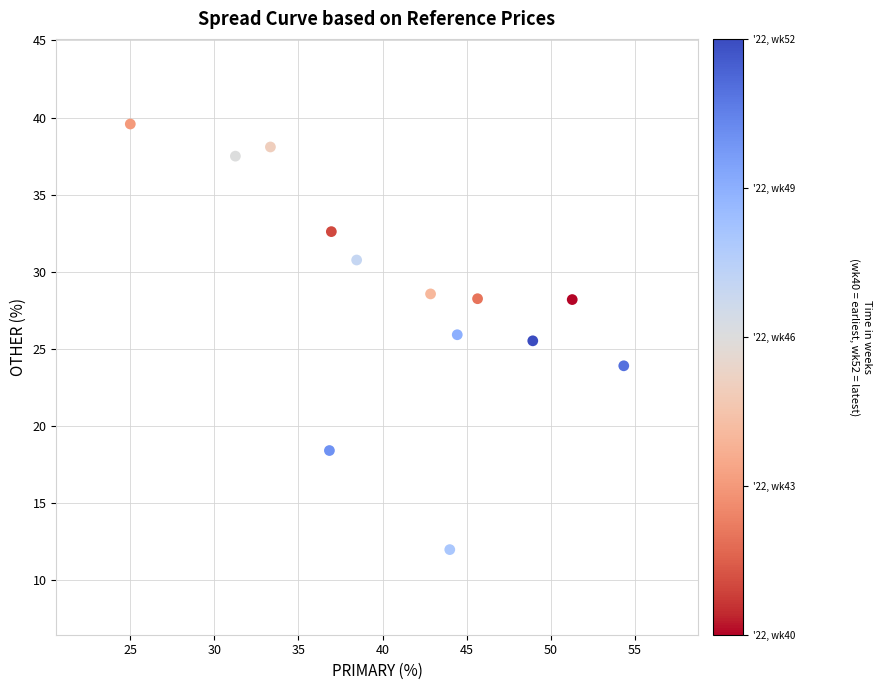

What is the range of X values (max minus min)?

29.3